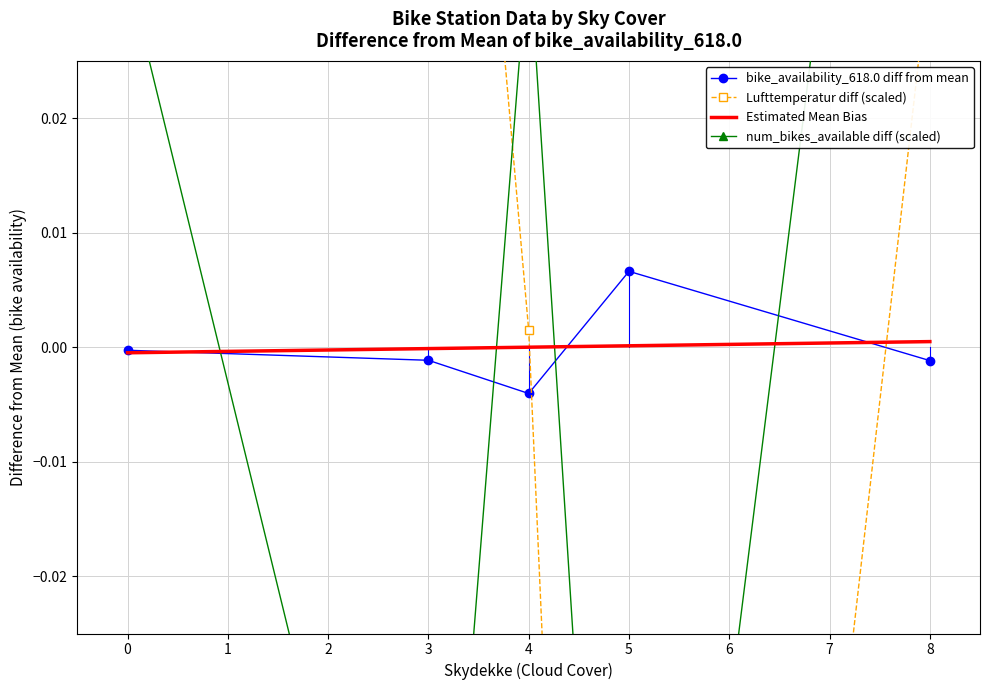

Count the number of categories in the chart.

5